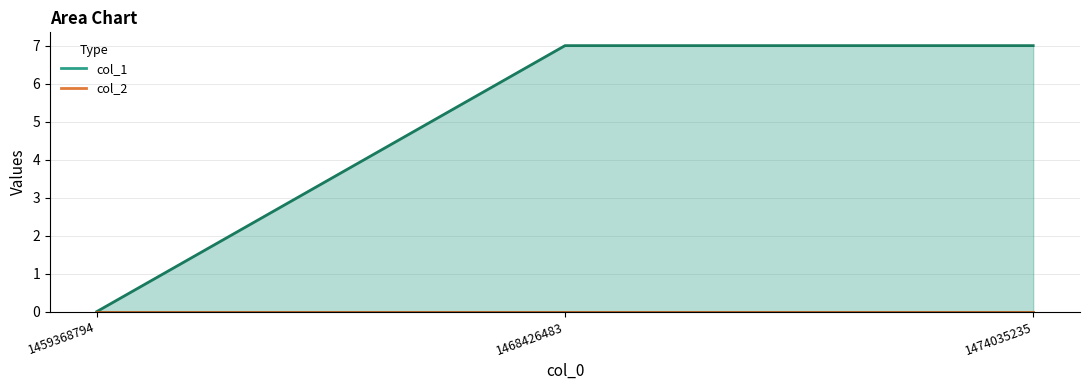

What are all the series names shown in the legend?

col_1 line, col_2 line